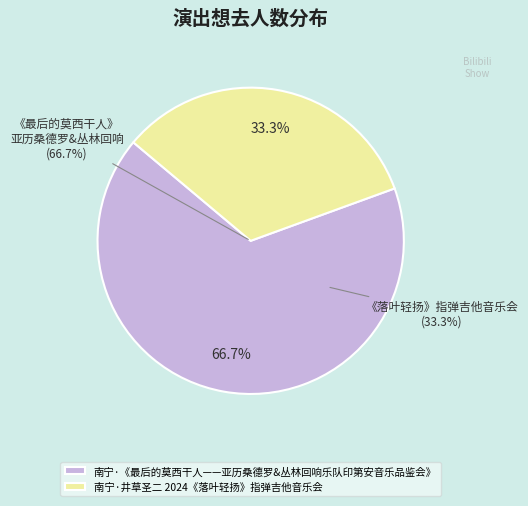

To the nearest percent, what is the difference between the 南宁·《最后的莫西干人——亚历桑德罗&丛林回响乐队印第安音乐品鉴会》 and 南宁·井草圣二 2024《落叶轻扬》指弹吉他音乐会 slice percentages?

33%